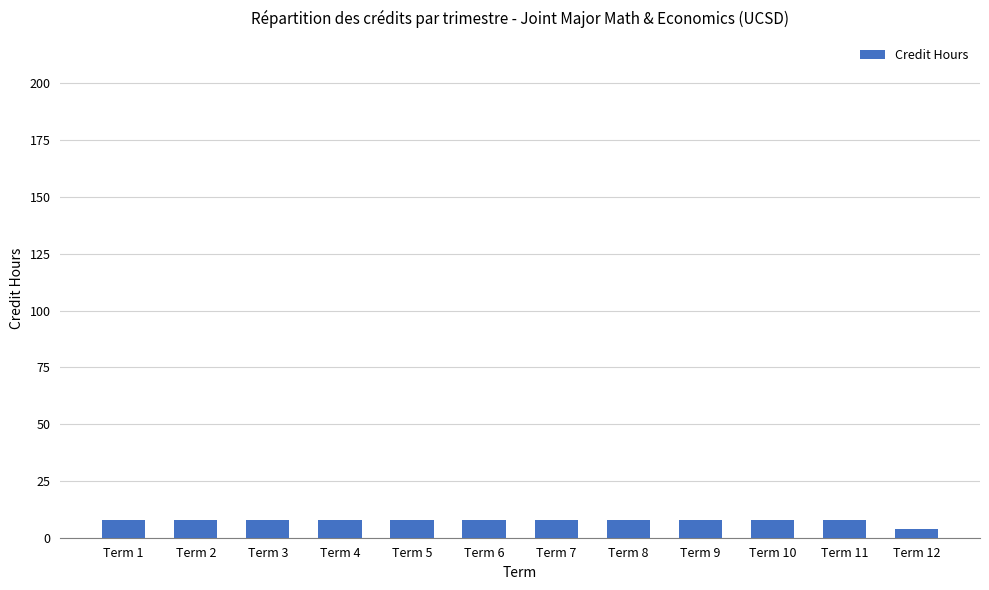

What is the sum of all values?

92